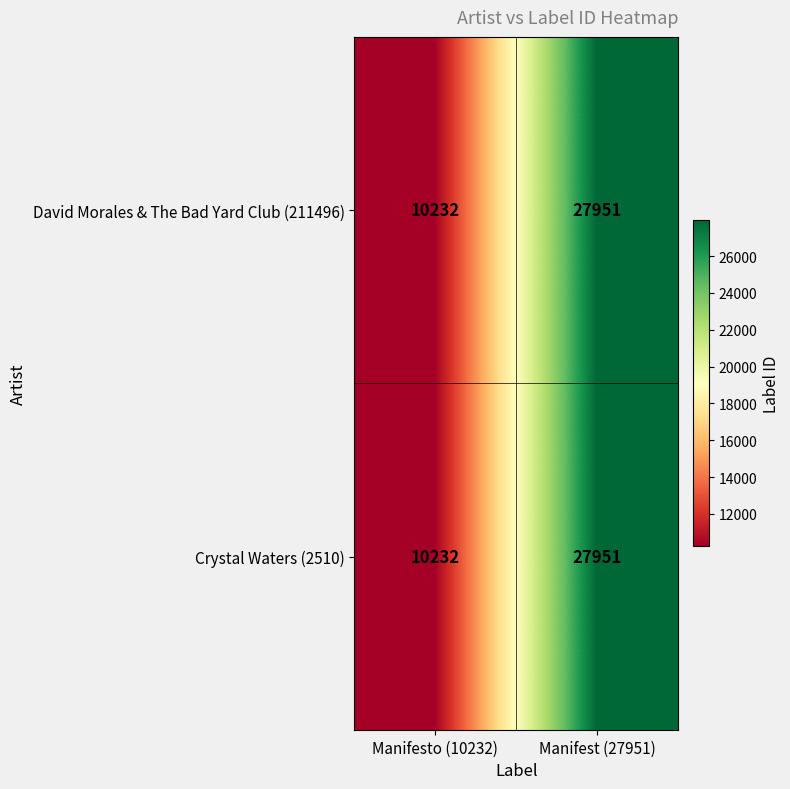

What is the difference between the maximum and minimum values in the David Morales & The Bad Yard Club (211496) series?

17719